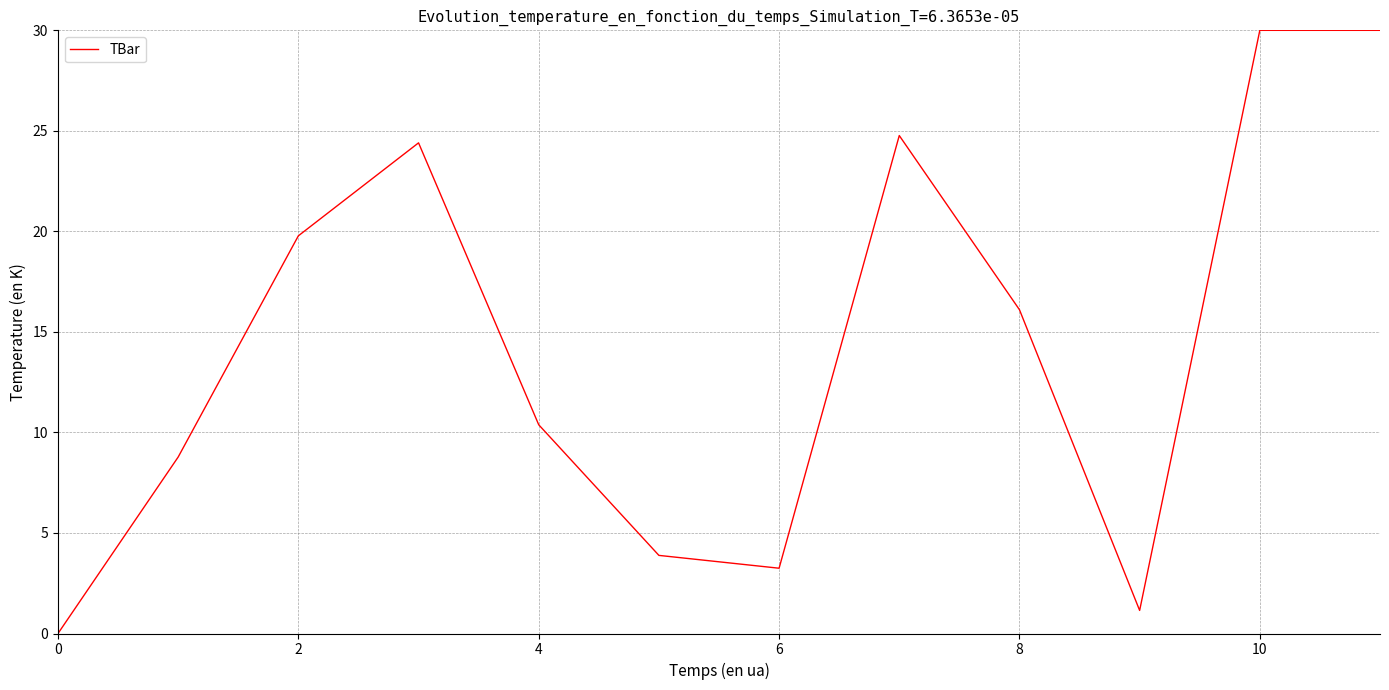

What is the maximum value shown in the chart?

30.0